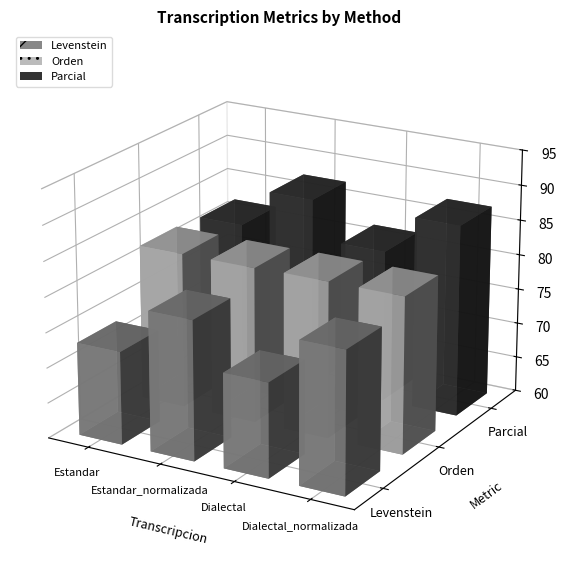

What is the difference between the highest and lowest values at Estandar_normalizada?

7.4